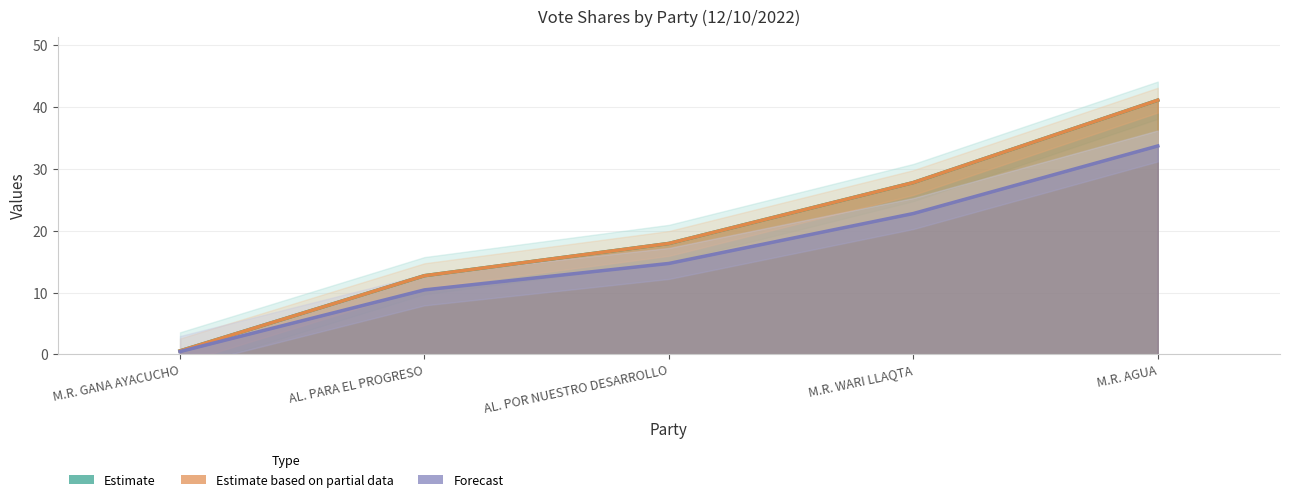

True or false: TOTAL_VOTOS has a value of 12.7 at AL. PARA EL PROGRESO.

True